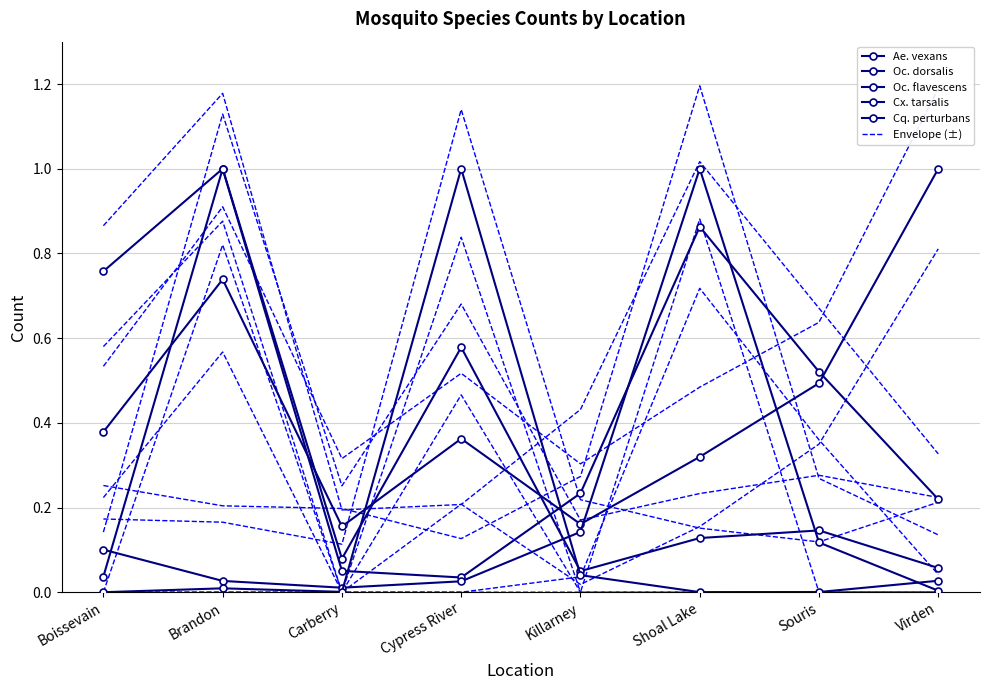

Which series has the largest range (max minus min)?

Cq. perturbans